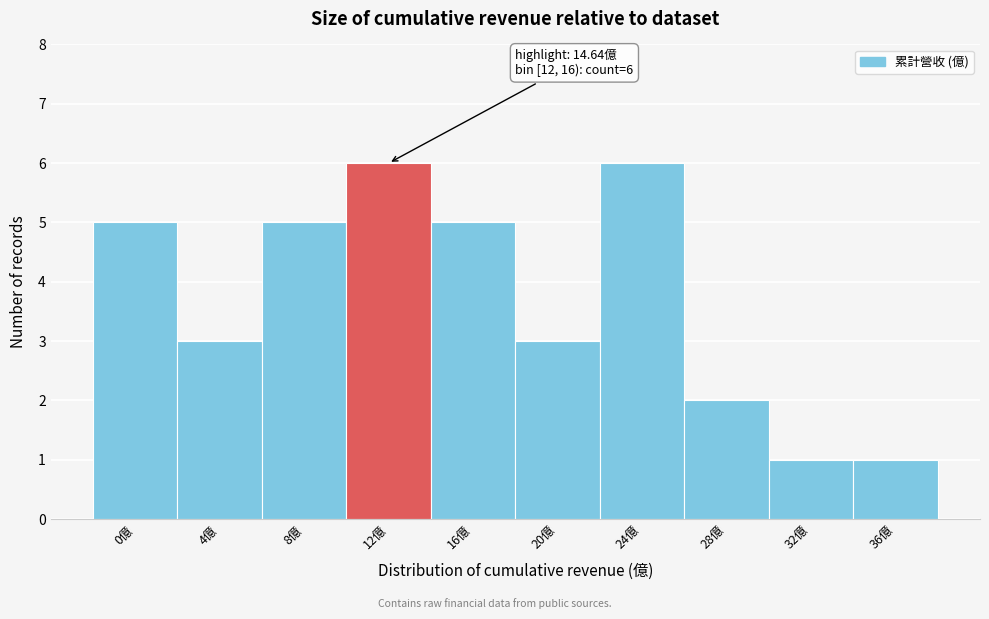

Reading left to right, list all the values displayed in this chart.

5	3	5	6	5	3	6	2	1	1